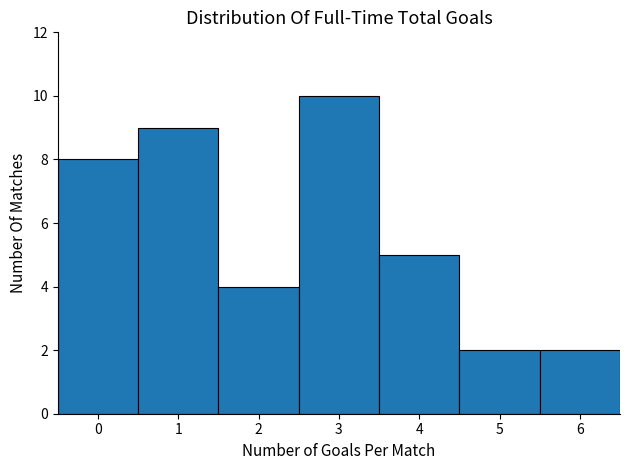

Reading left to right, what are all the values shown in this chart?

0=8	1=9	2=4	3=10	4=5	5=2	6=2